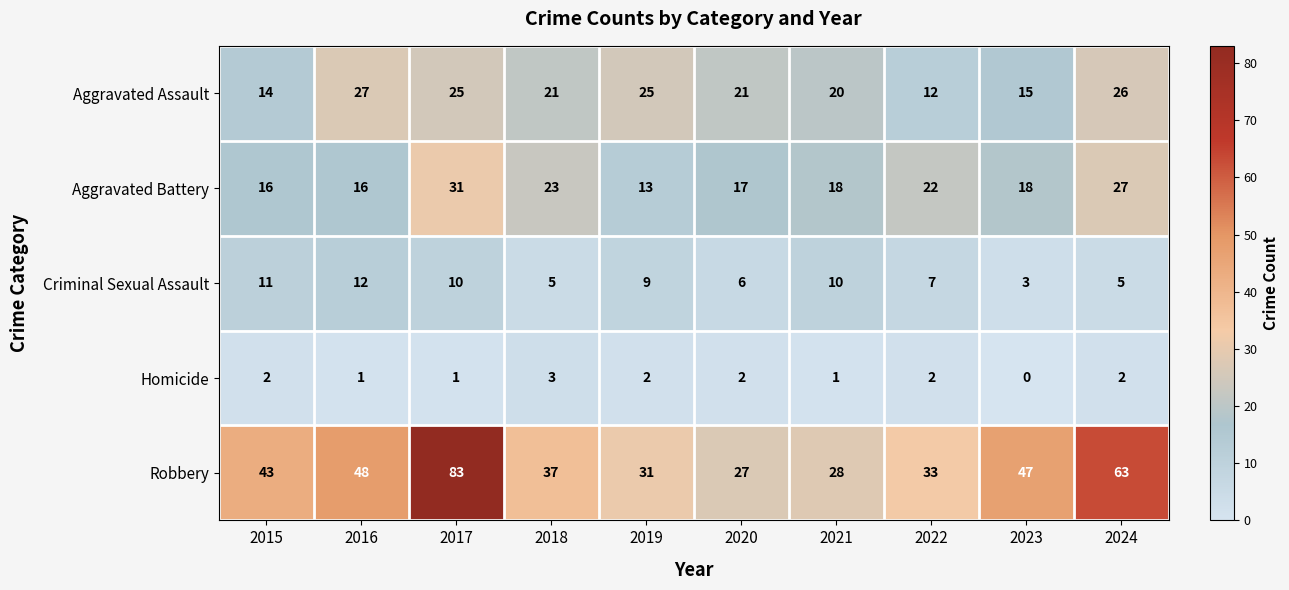

The Aggravated Battery series shows 18 at 2021. True or false?

True